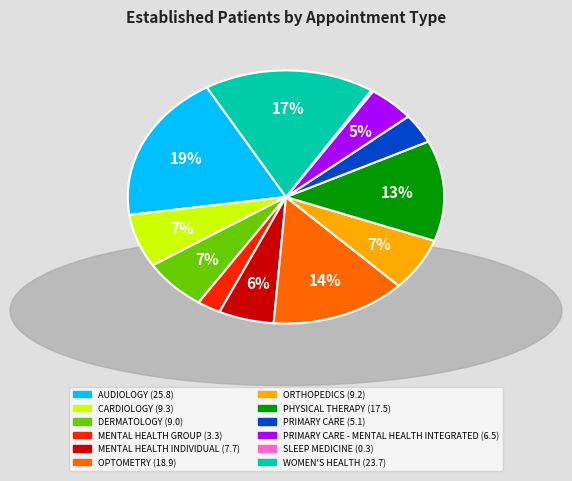

Is there a majority slice in this chart?

No